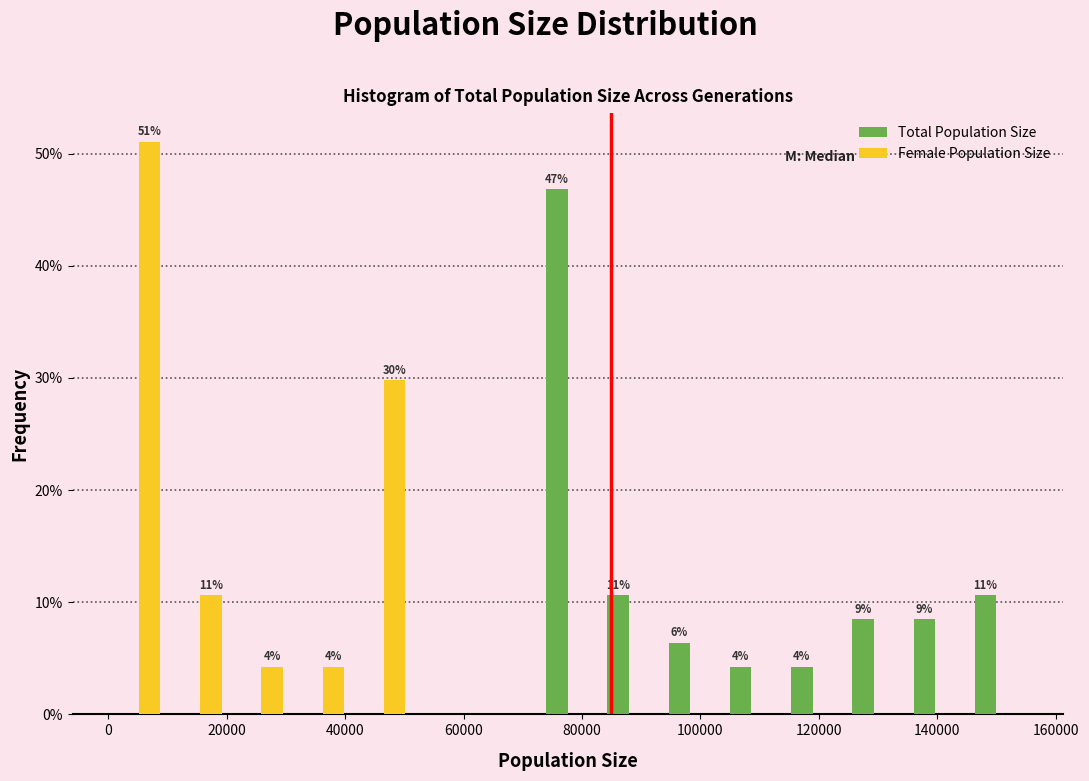

In the Total Population Size series, which range on the x-axis has the tallest bar?

72000 to 82000